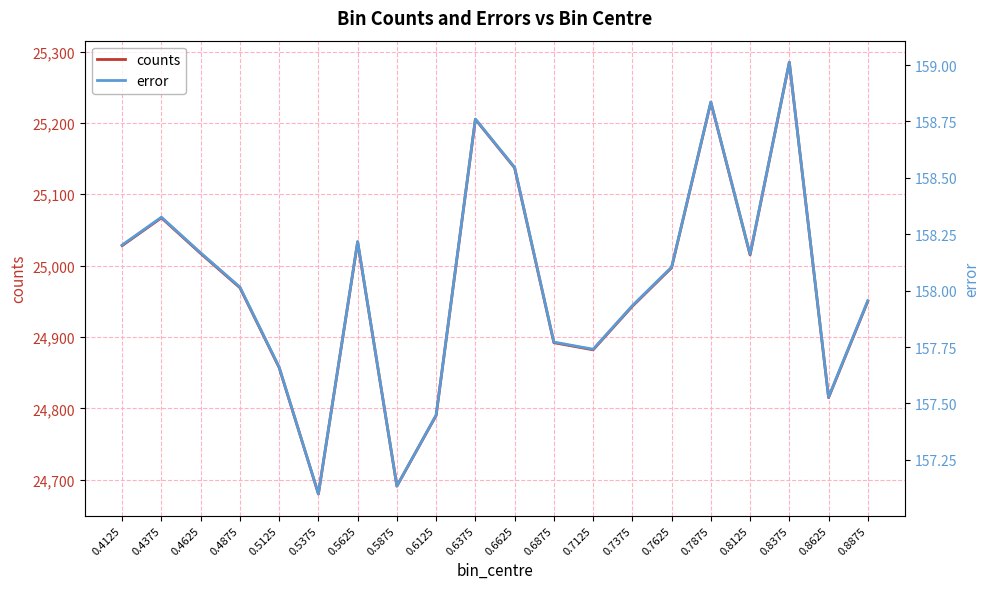

True or false: counts has more than 2 points higher than both neighbors.

True